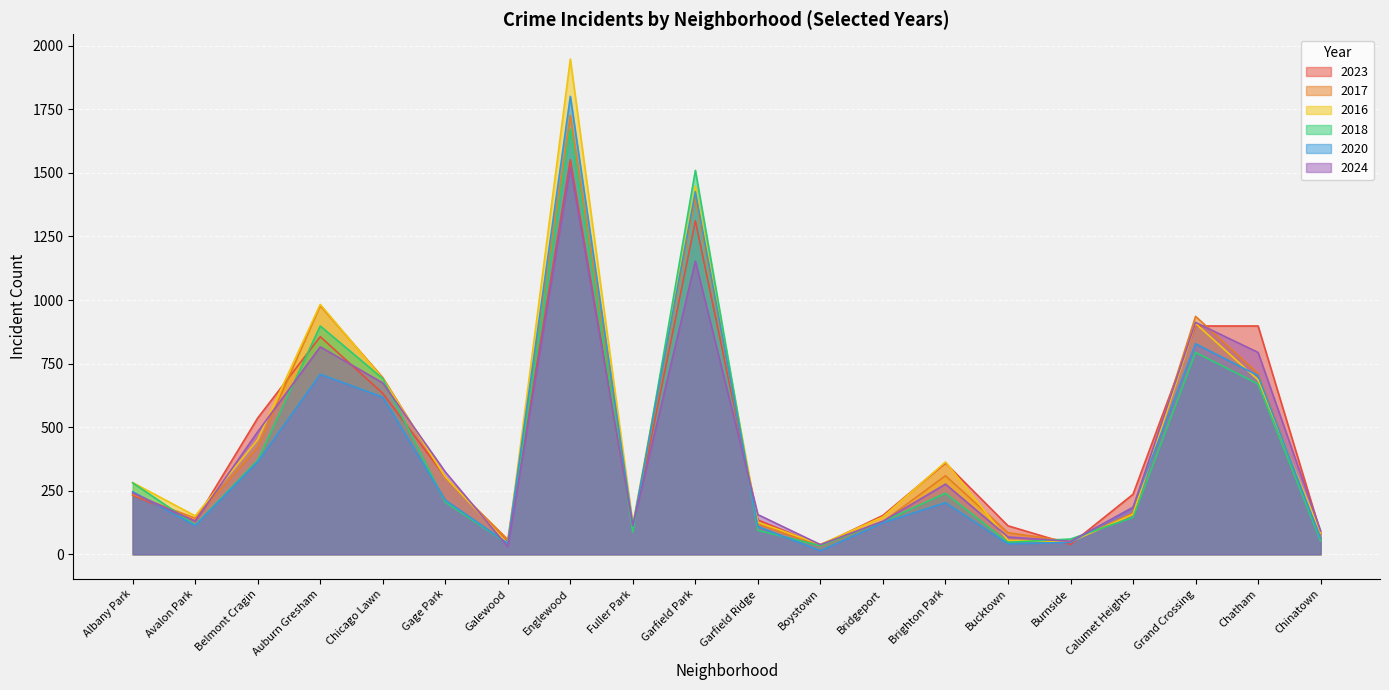

Reading left to right, list all the values displayed in this chart.

2023: Albany Park=232	Avalon Park=132	Belmont Cragin=536	Auburn Gresham=856	Chicago Lawn=633	Gage Park=304	Galewood=48	Englewood=1552	Fuller Park=102	Garfield Park=1312	Garfield Ridge=135	Boystown=35	Bridgeport=153	Brighton Park=359	Bucktown=112	Burnside=39	Calumet Heights=236	Grand Crossing=898	Chatham=898	Chinatown=84
2017: Albany Park=235	Avalon Park=142	Belmont Cragin=420	Auburn Gresham=978	Chicago Lawn=695	Gage Park=301	Galewood=58	Englewood=1726	Fuller Park=110	Garfield Park=1401	Garfield Ridge=119	Boystown=33	Bridgeport=128	Brighton Park=309	Bucktown=85	Burnside=50	Calumet Heights=162	Grand Crossing=936	Chatham=711	Chinatown=63
2016: Albany Park=282	Avalon Park=151	Belmont Cragin=451	Auburn Gresham=983	Chicago Lawn=690	Gage Park=305	Galewood=42	Englewood=1948	Fuller Park=118	Garfield Park=1448	Garfield Ridge=126	Boystown=39	Bridgeport=147	Brighton Park=363	Bucktown=55	Burnside=49	Calumet Heights=157	Grand Crossing=908	Chatham=686	Chinatown=84
2018: Albany Park=281	Avalon Park=115	Belmont Cragin=370	Auburn Gresham=898	Chicago Lawn=691	Gage Park=205	Galewood=42	Englewood=1672	Fuller Park=87	Garfield Park=1510	Garfield Ridge=94	Boystown=34	Bridgeport=129	Brighton Park=240	Bucktown=47	Burnside=60	Calumet Heights=145	Grand Crossing=794	Chatham=670	Chinatown=52
2020: Albany Park=246	Avalon Park=113	Belmont Cragin=364	Auburn Gresham=708	Chicago Lawn=618	Gage Park=213	Galewood=43	Englewood=1801	Fuller Park=112	Garfield Park=1426	Garfield Ridge=109	Boystown=14	Bridgeport=124	Brighton Park=203	Bucktown=41	Burnside=47	Calumet Heights=185	Grand Crossing=828	Chatham=703	Chinatown=63
2024: Albany Park=241	Avalon Park=130	Belmont Cragin=482	Auburn Gresham=816	Chicago Lawn=674	Gage Park=324	Galewood=30	Englewood=1522	Fuller Park=113	Garfield Park=1153	Garfield Ridge=156	Boystown=38	Bridgeport=130	Brighton Park=276	Bucktown=68	Burnside=51	Calumet Heights=184	Grand Crossing=912	Chatham=794	Chinatown=92